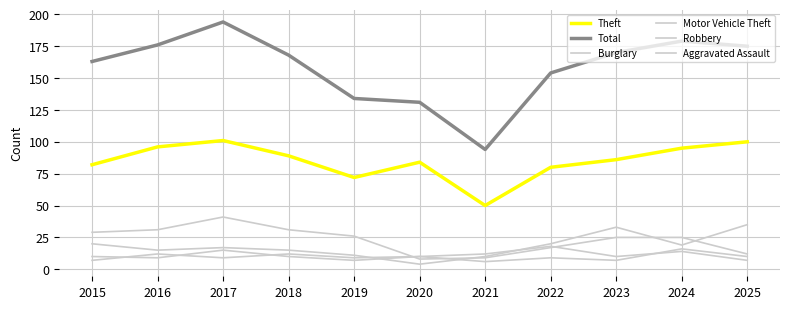

Does the chart have visible grid lines?

Yes